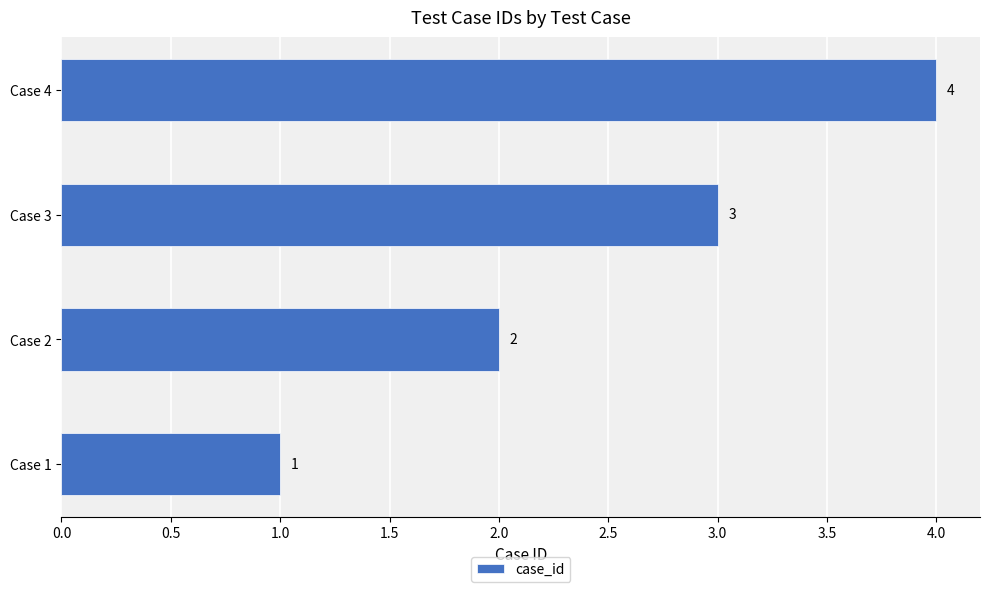

What is the minimum value shown in the chart?

1